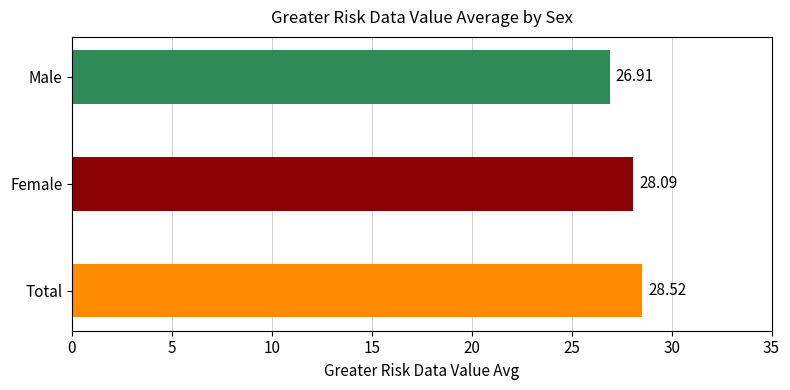

How many data points does each series have?

3